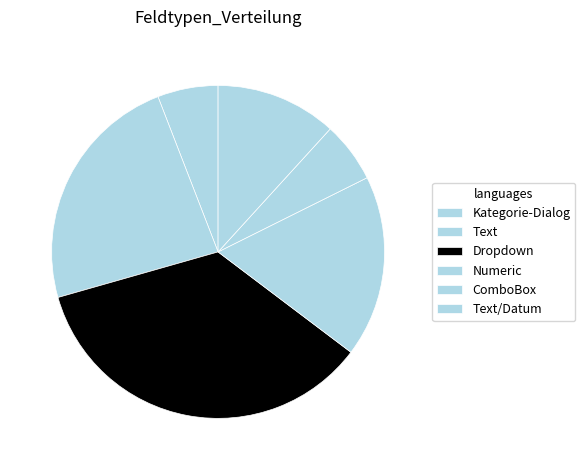

To the nearest percent, what is the difference between the ComboBox and Numeric slice percentages?

12%